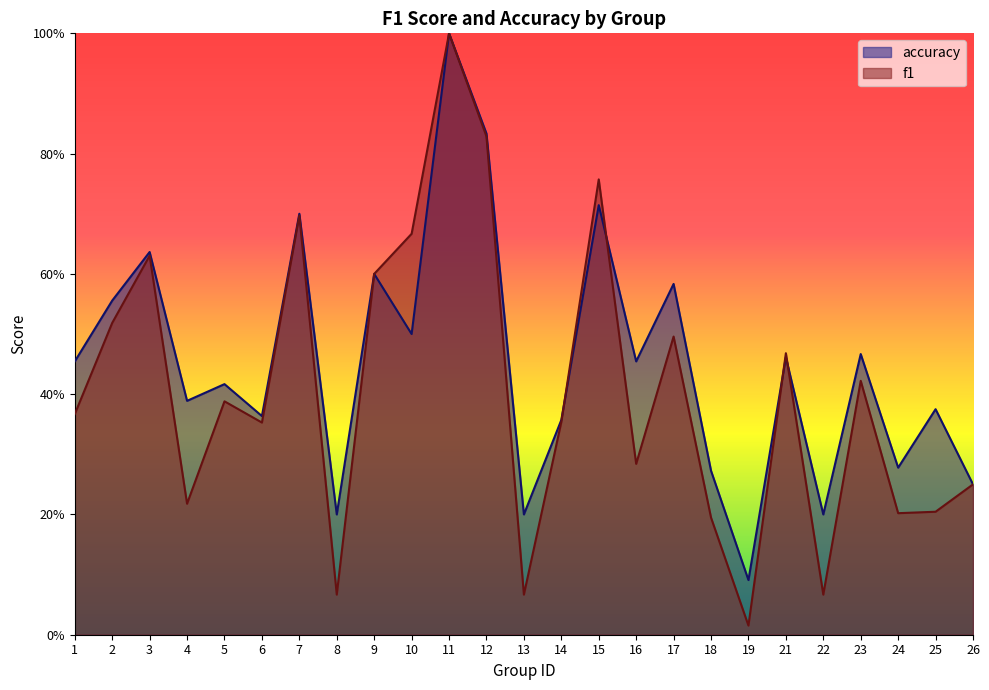

What are all the series names shown in the legend?

accuracy, f1